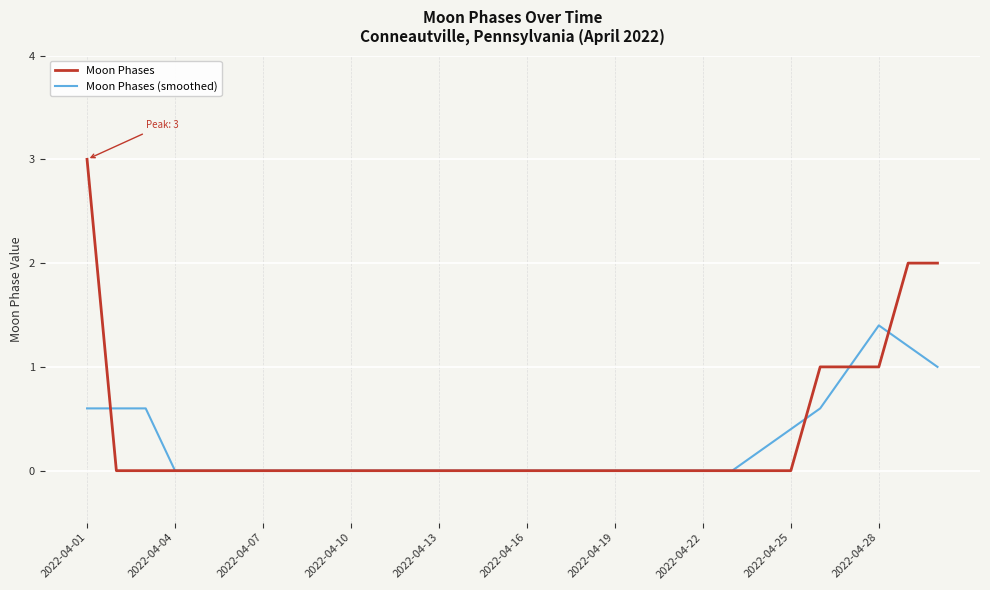

Does the chart display data point markers on the line(s)?

No